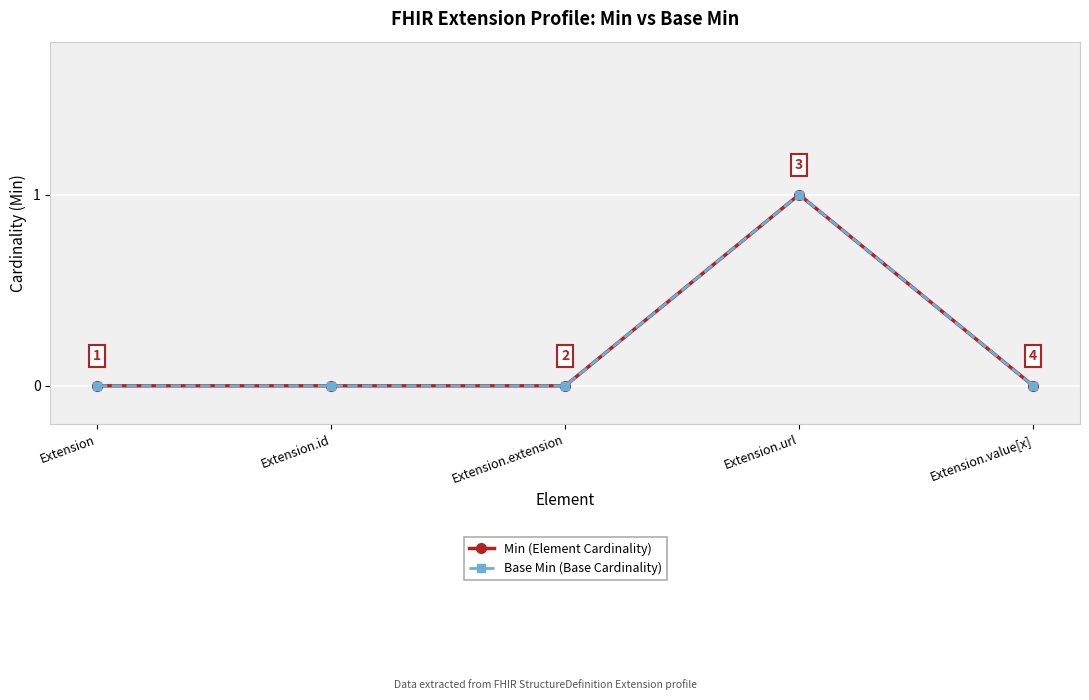

What is the label of the 2nd point from the right?

Extension.url